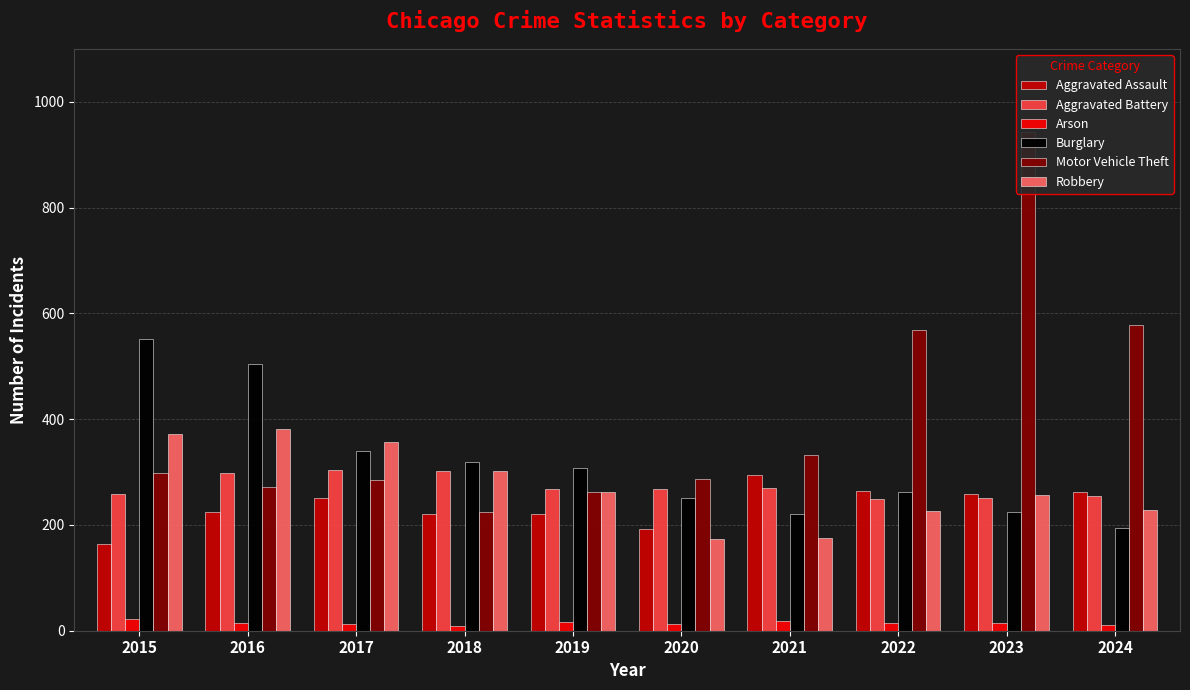

What are all the series names shown in the legend?

Aggravated Assault, Aggravated Battery, Arson, Burglary, Motor Vehicle Theft, Robbery